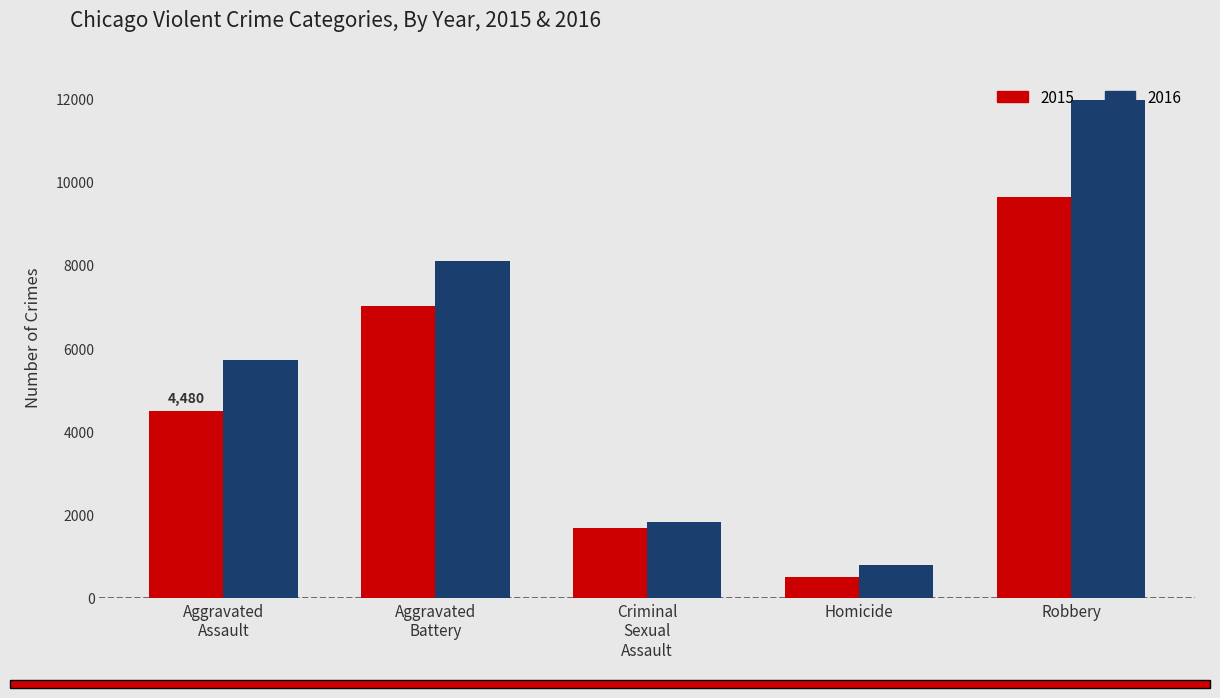

What is the maximum value for 2016?

11960